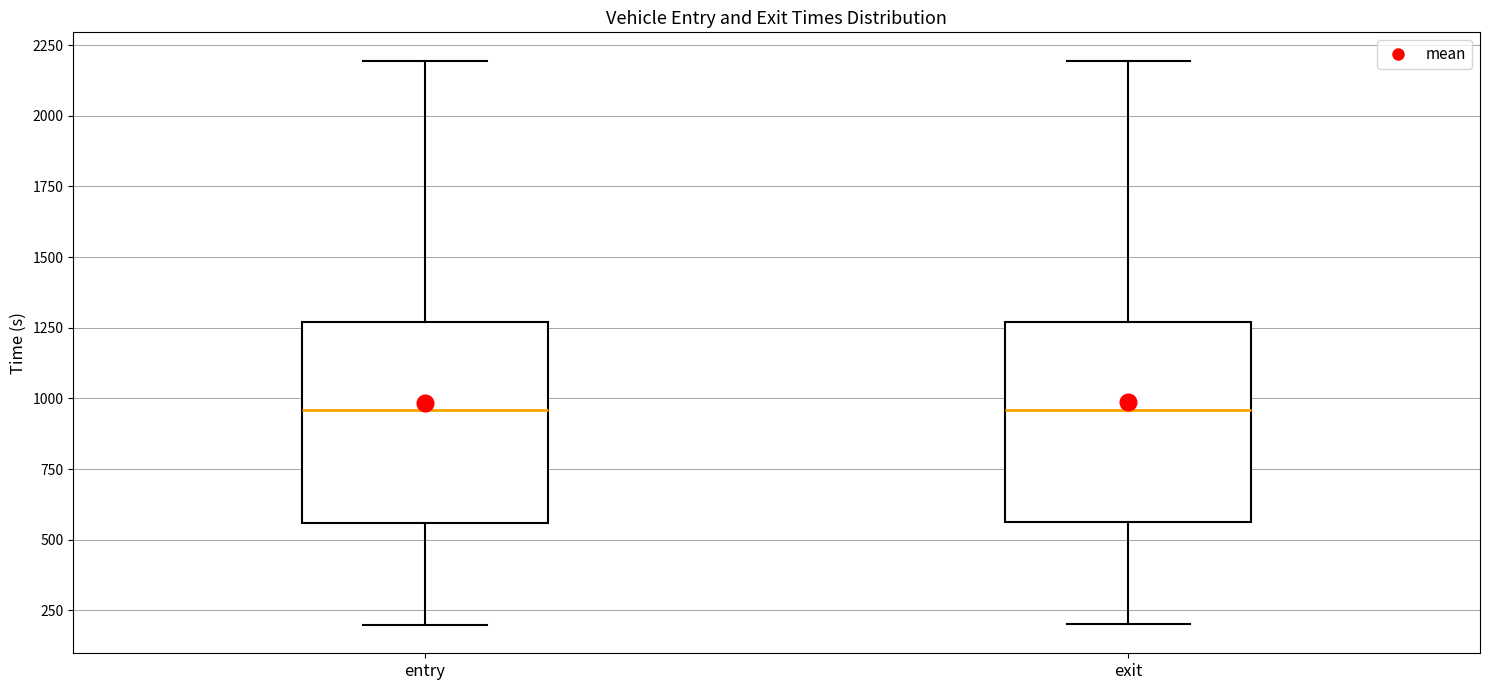

Reading left to right, read every box against the y-axis: the position of its median line, the range the box covers, and the ends of its whiskers. The values are not printed on the chart, so give them approximately, as read against the axis.

entry: median 950, box 550 to 1250, whiskers 200 to 2200
exit: median 950, box 550 to 1250, whiskers 200 to 2200